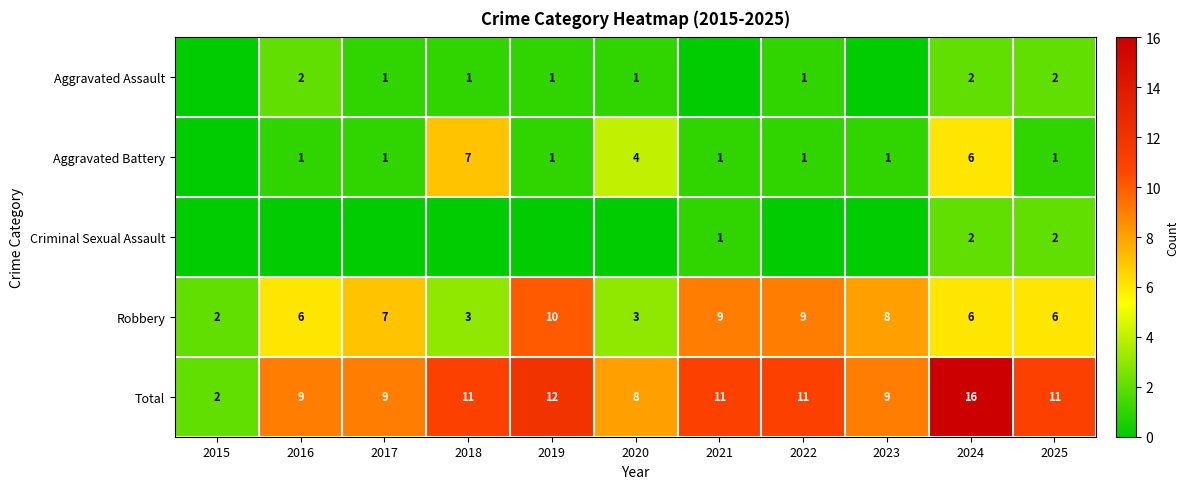

The value of Total at 2015 is 3. True or false?

False